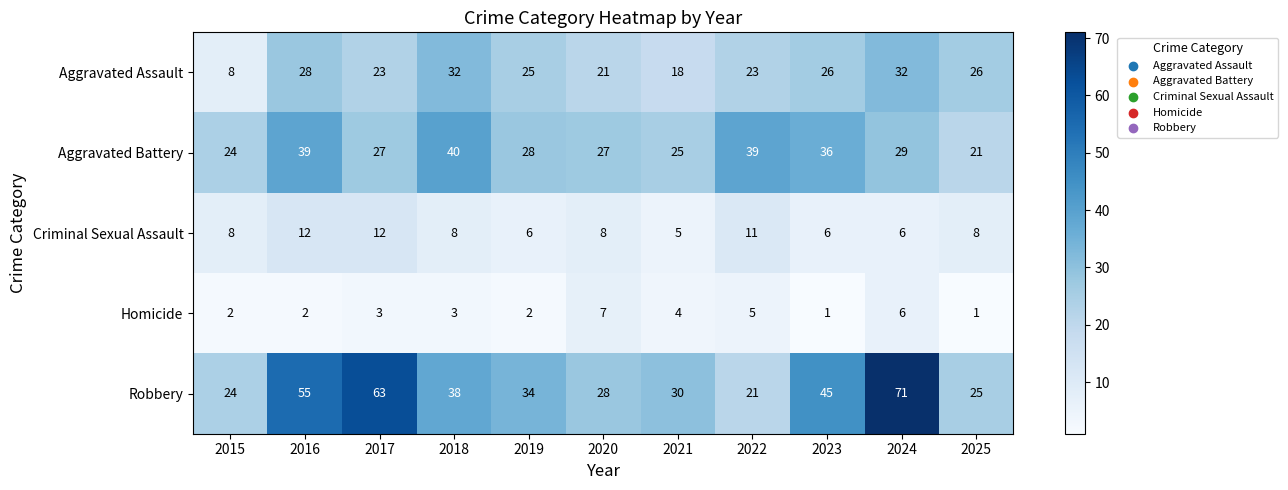

Which category has the highest value in the Aggravated Battery series?

2018